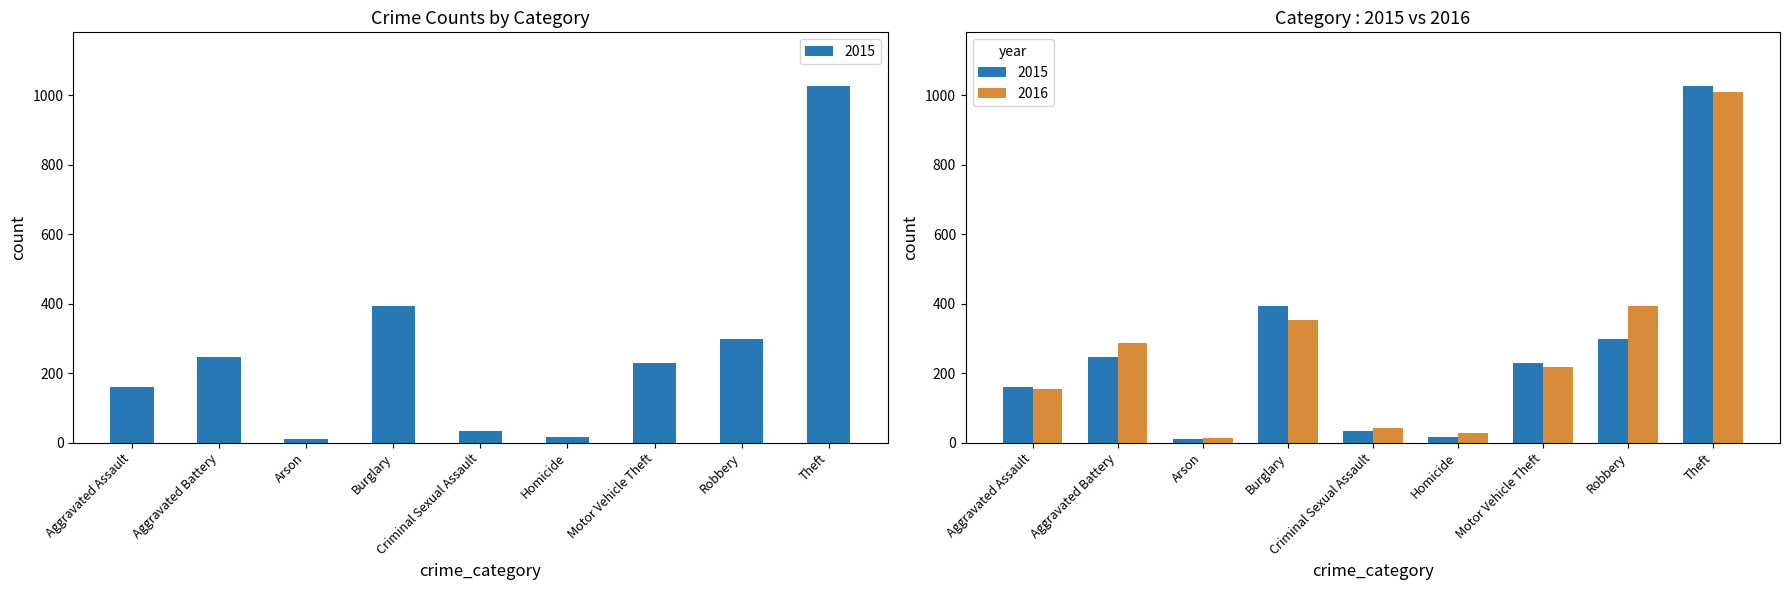

The 2016 series shows 218 at Motor Vehicle Theft. True or false?

True